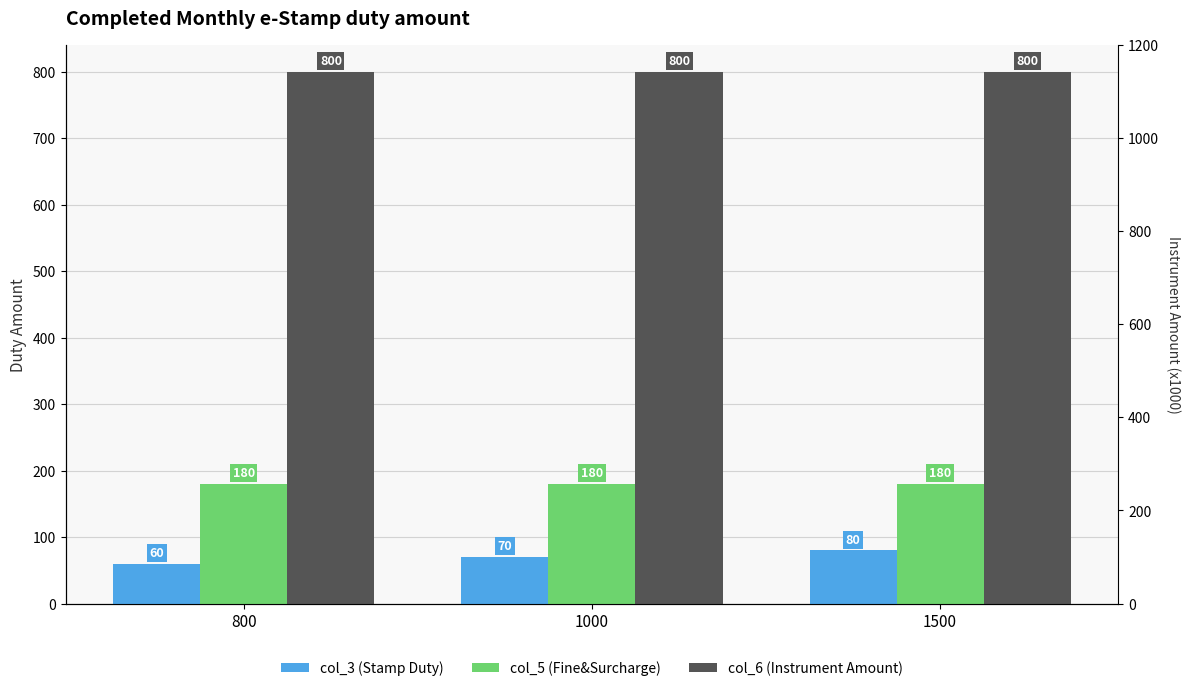

The value of col_6 (Instrument Amount) at 800 is 1270. True or false?

False